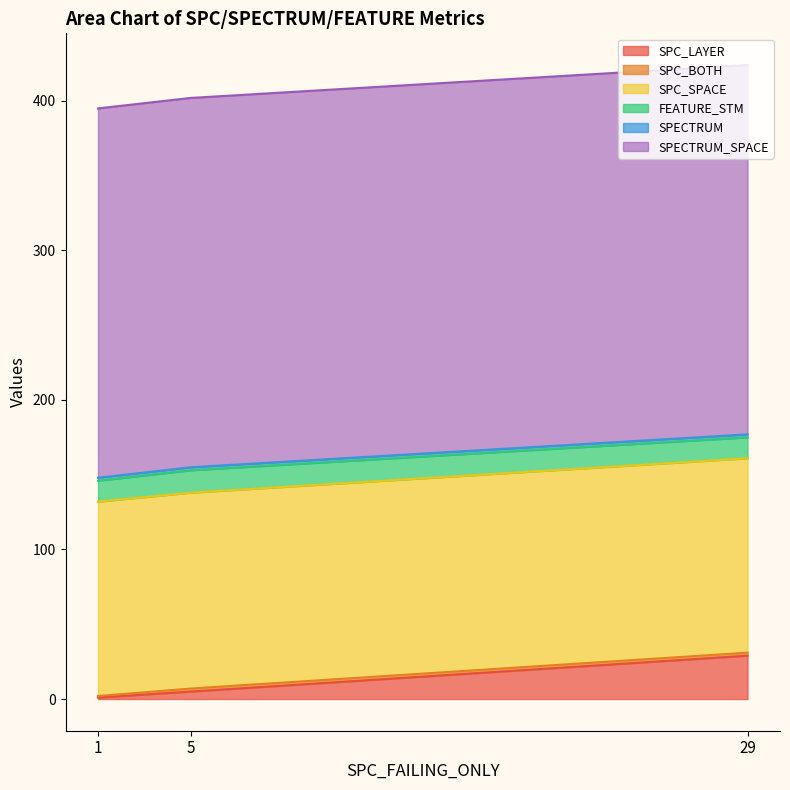

Is the value of SPECTRUM at 29 greater than the value of FEATURE_STM at 29?

No